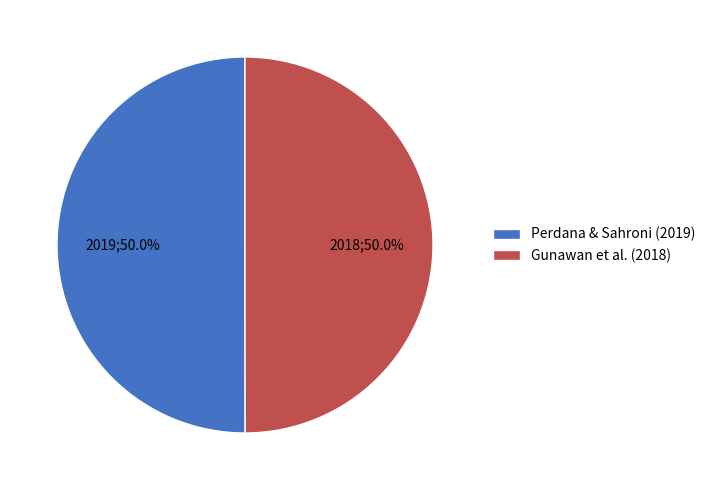

Combined, what portion of the pie is Gunawan et al. (2018) and Perdana & Sahroni (2019)?

100.0%